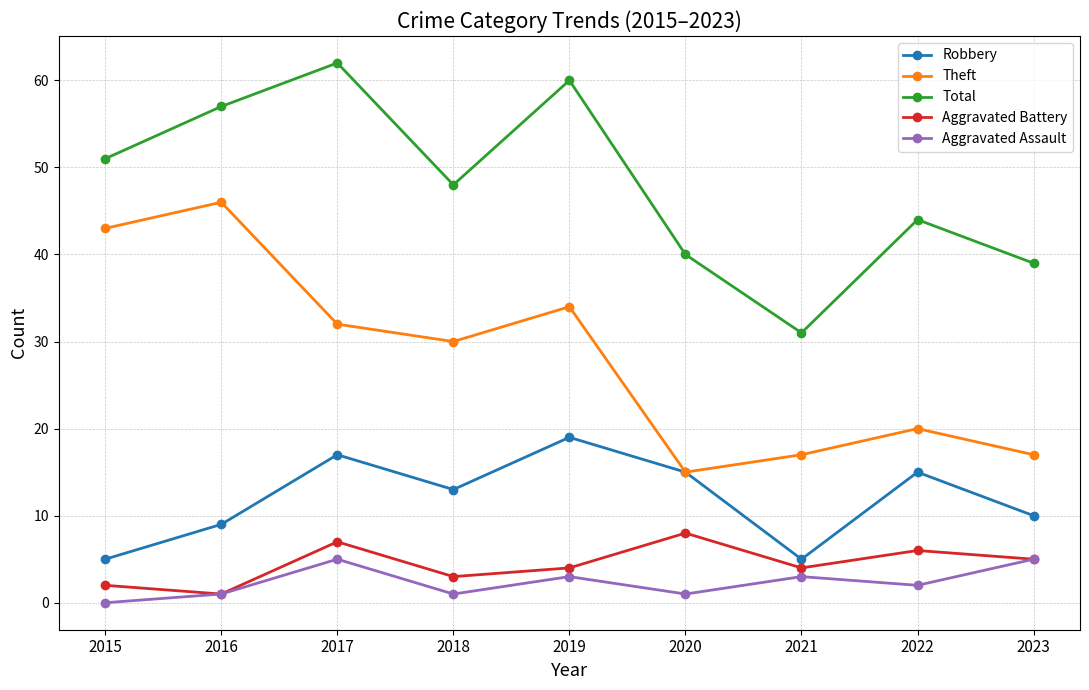

What is the value of the Robbery point at the 3rd from the left?

17